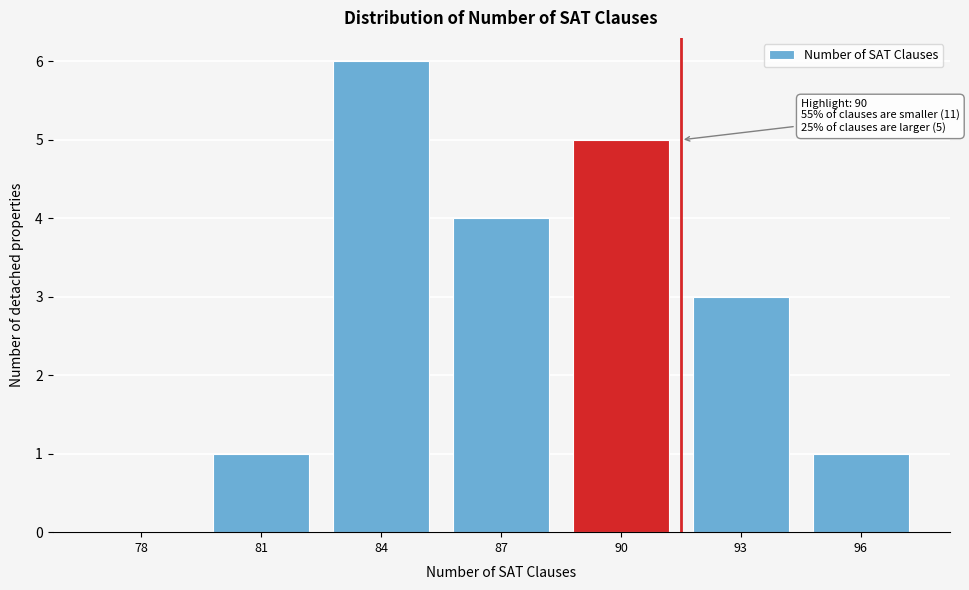

Reading left to right, what are all the values shown in this chart?

78=0	81=1	84=6	87=4	90=5	93=3	96=1